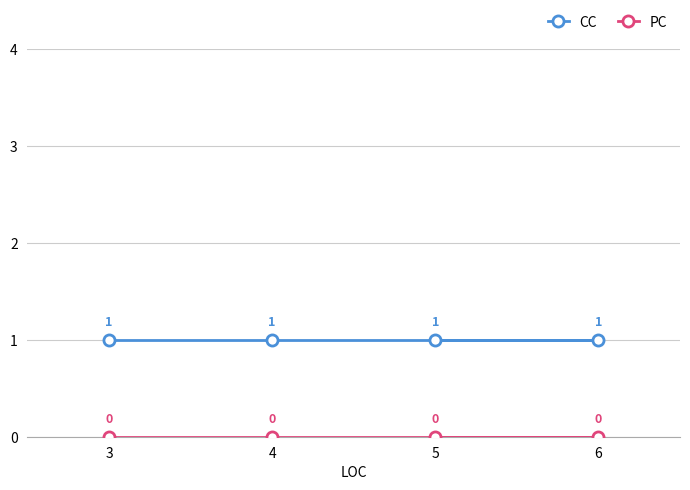

Which series has the largest range (max minus min)?

CC